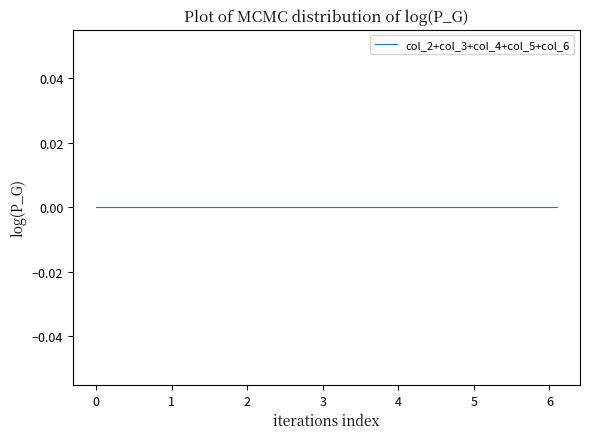

True or false: col_0 has a value of 4.4 at 3.2.

False